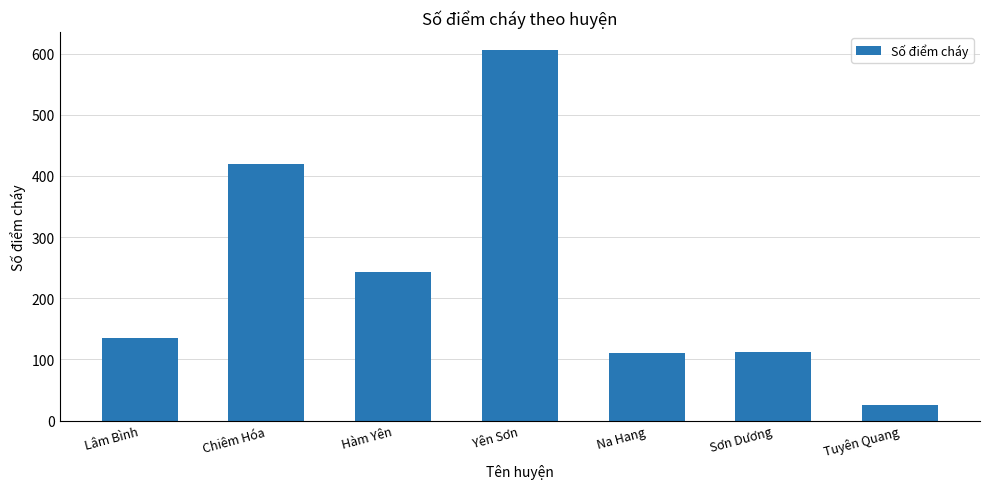

What is the change in value from Chiêm Hóa to Sơn Dương?

-307